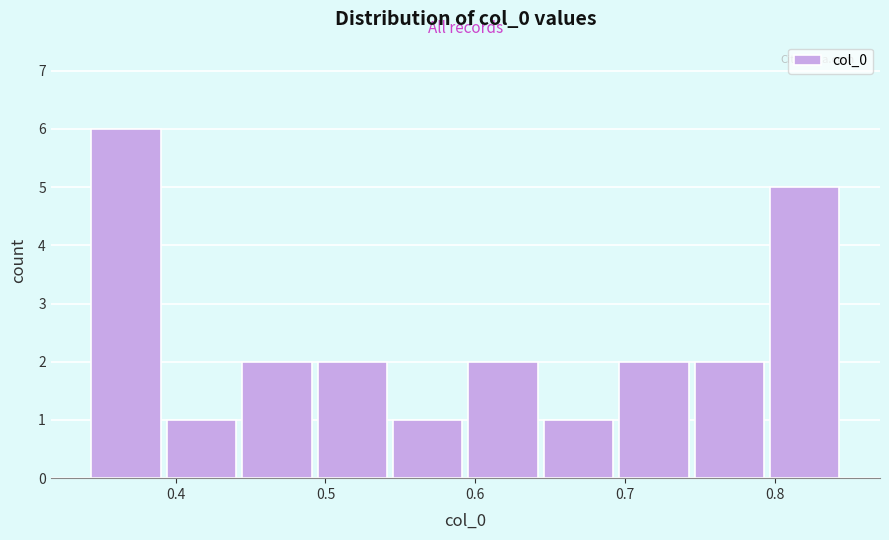

Reading left to right, transcribe this chart: for each bar, give the range it covers on the x-axis and its height. Neither the bar edges nor the heights are printed on the chart, so give them approximately, as read against the axes.

0.34 to 0.39: 6
0.39 to 0.44: 1
0.44 to 0.49: 2
0.49 to 0.54: 2
0.54 to 0.59: 1
0.59 to 0.64: 2
0.64 to 0.69: 1
0.69 to 0.74: 2
0.74 to 0.79: 2
0.79 to 0.84: 5